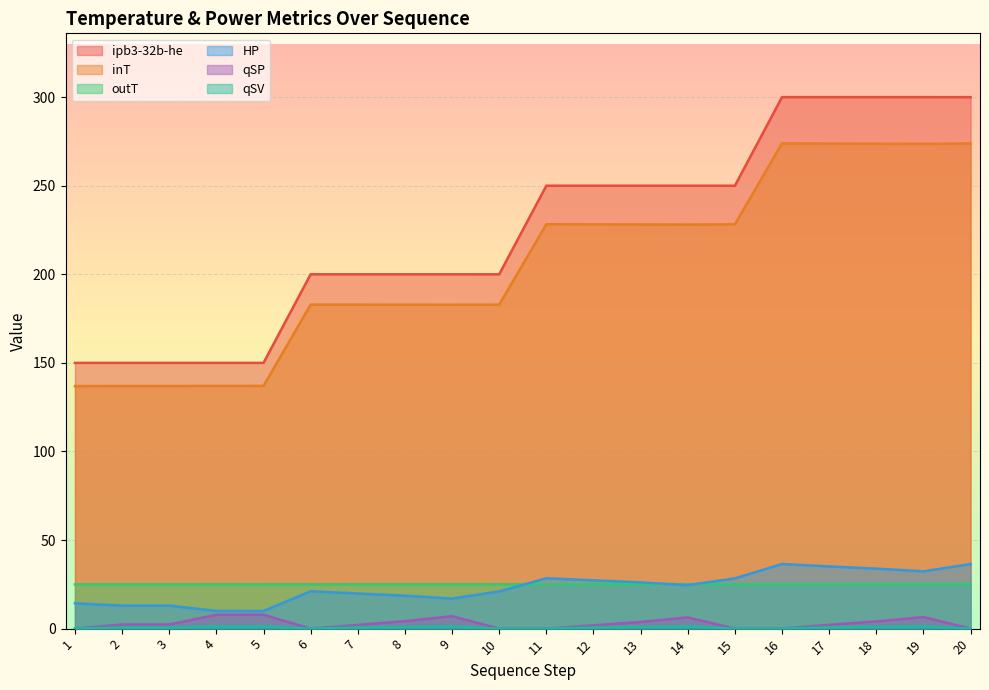

How many data points in inT are less than 228?

10